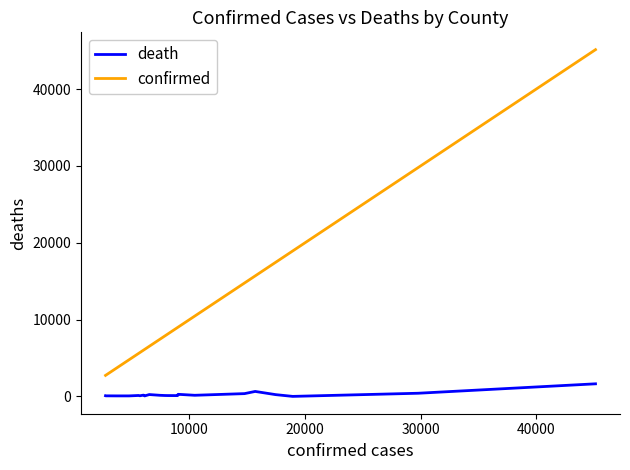

What is the difference between the second highest and minimum values in the death series?

644